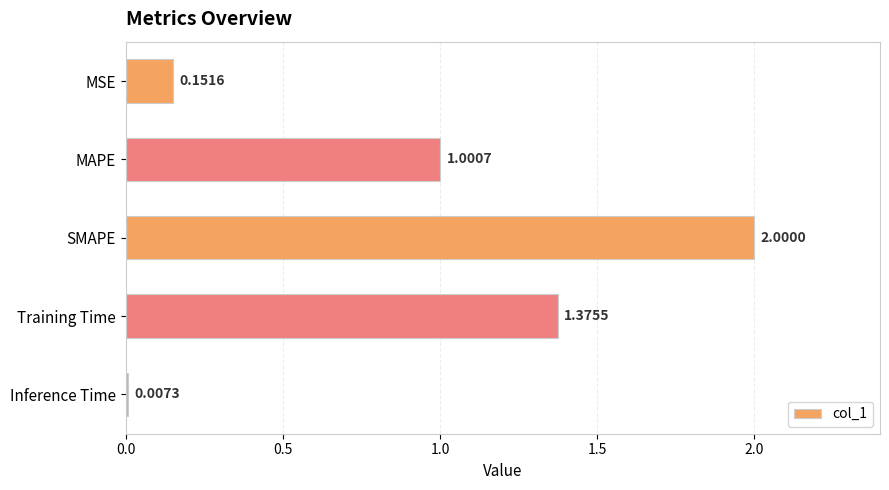

Which label corresponds to the smallest value in the chart?

Inference Time